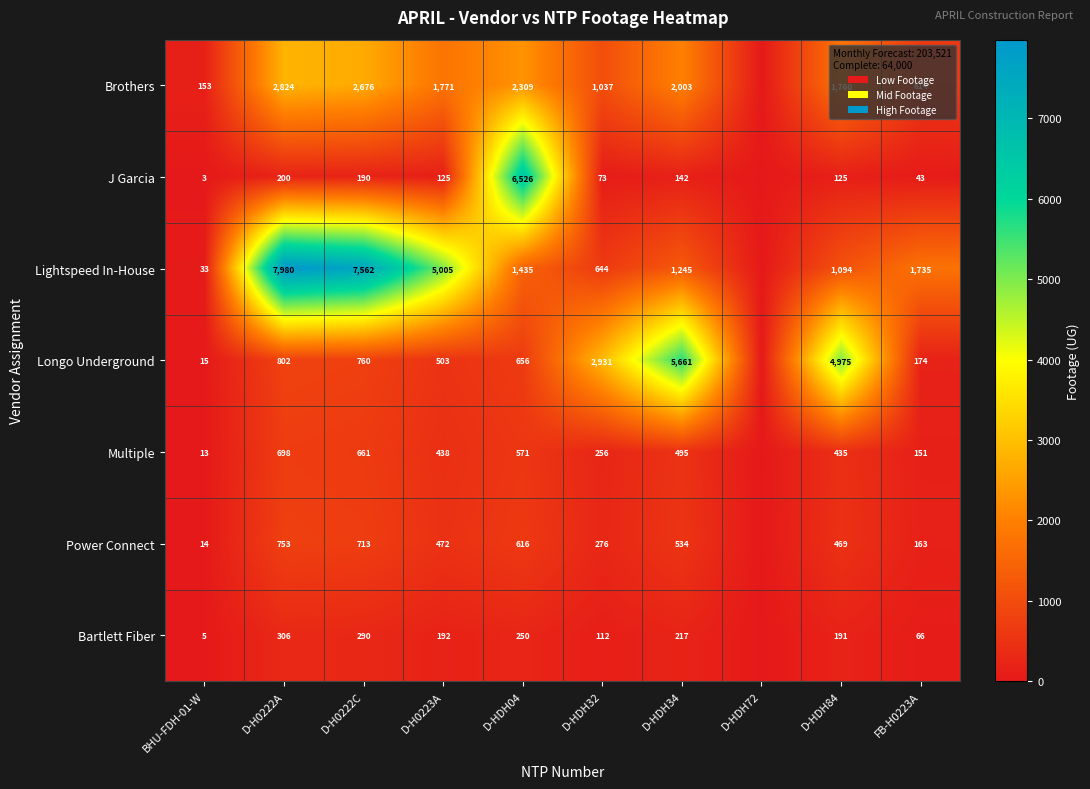

What is the difference between the Multiple values at D-HDH84 and D-H0222C?

226